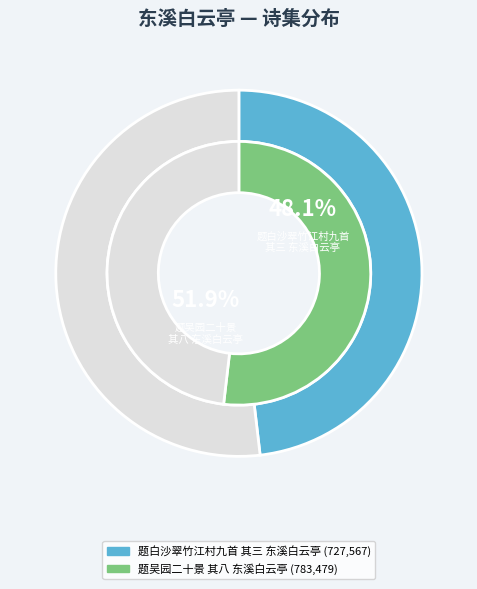

What is the change in value from 题白沙翠竹江村九首 其三 东溪白云亭 to 题吴园二十景 其八 东溪白云亭?

+55912